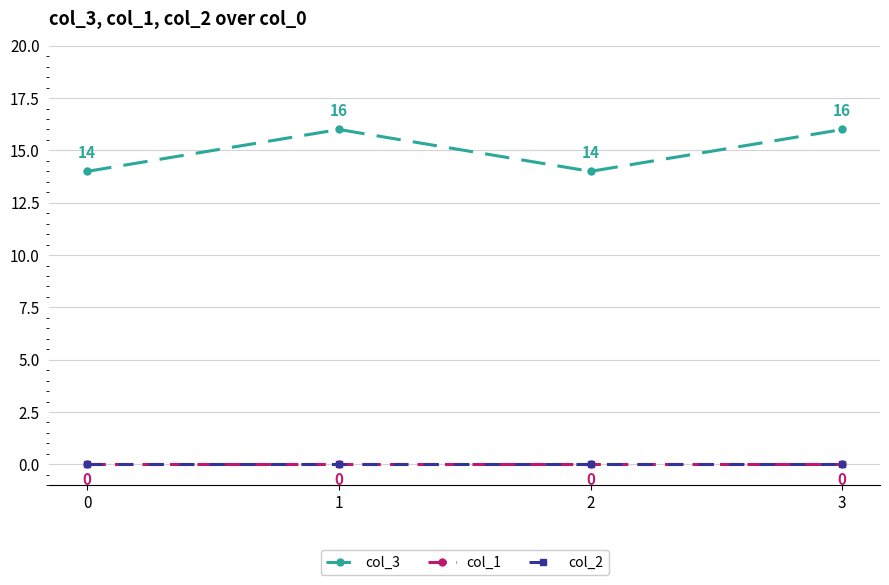

Is this an area chart (filled region under the line)?

No